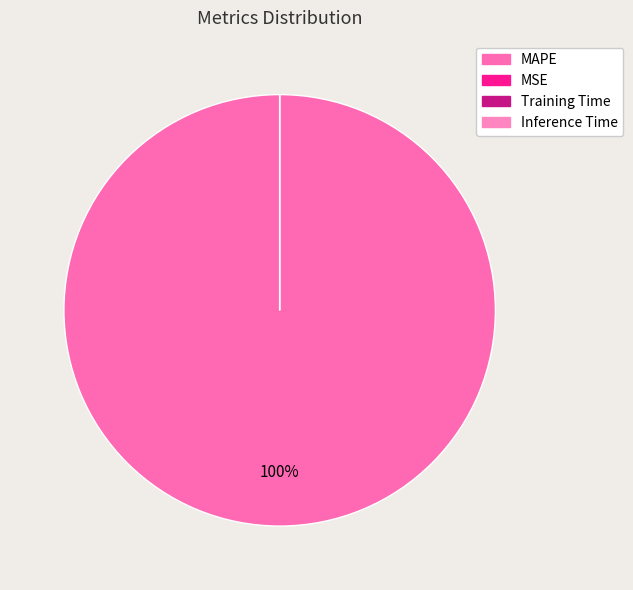

Rank the categories by value from lowest to highest.

MSE, Inference Time, Training Time, MAPE